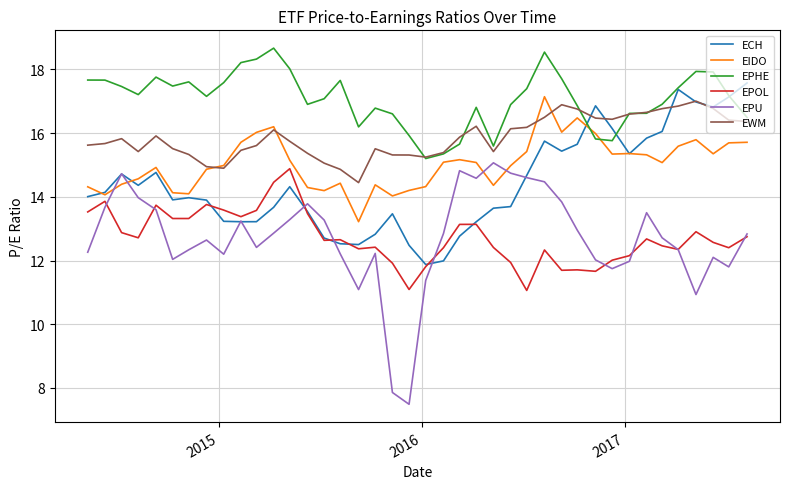

Which series has the widest spread of values?

EPU